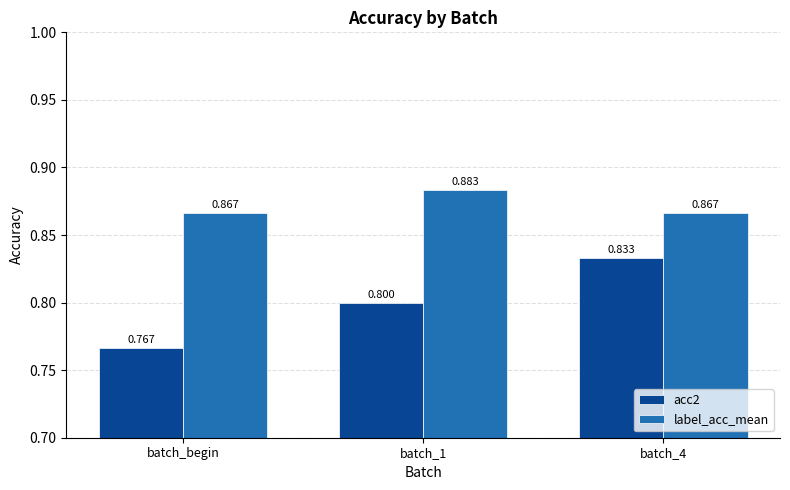

Which series has the largest total across all categories?

label_acc_mean